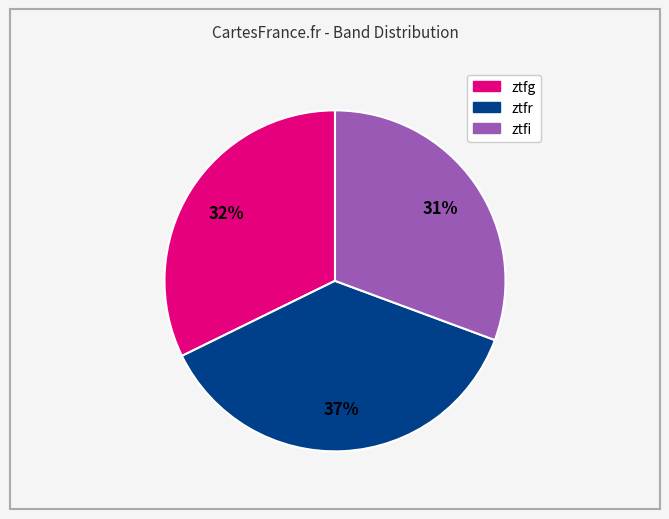

What percentage is the ztfi slice, to the nearest percent?

31%